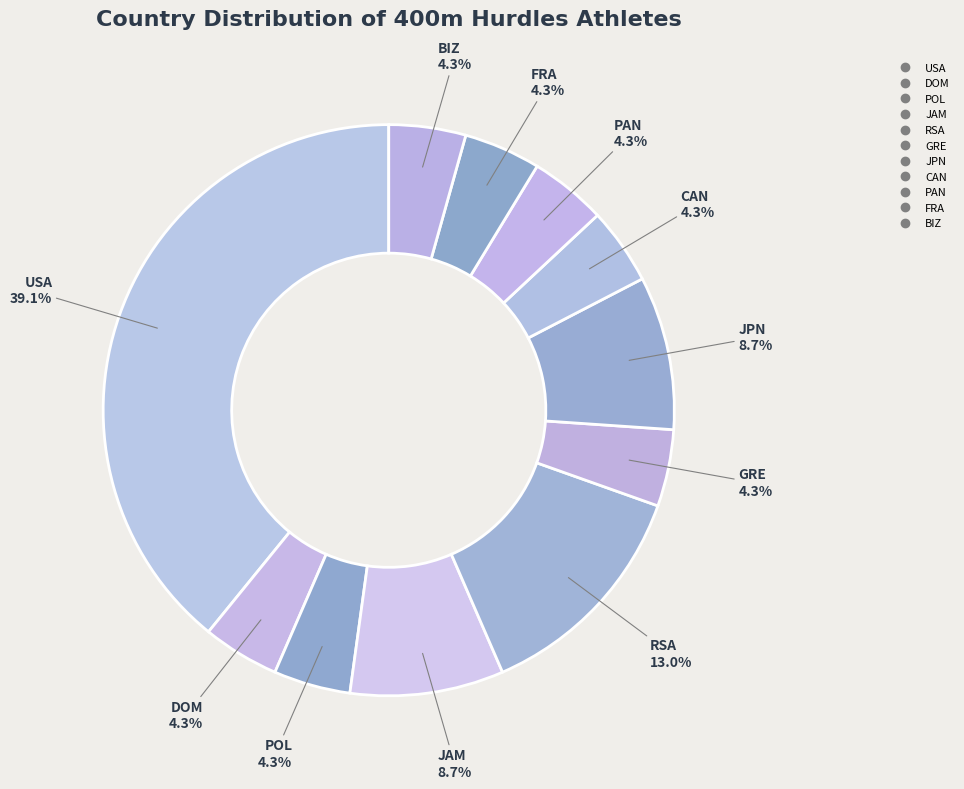

How many segments does this pie chart have?

11